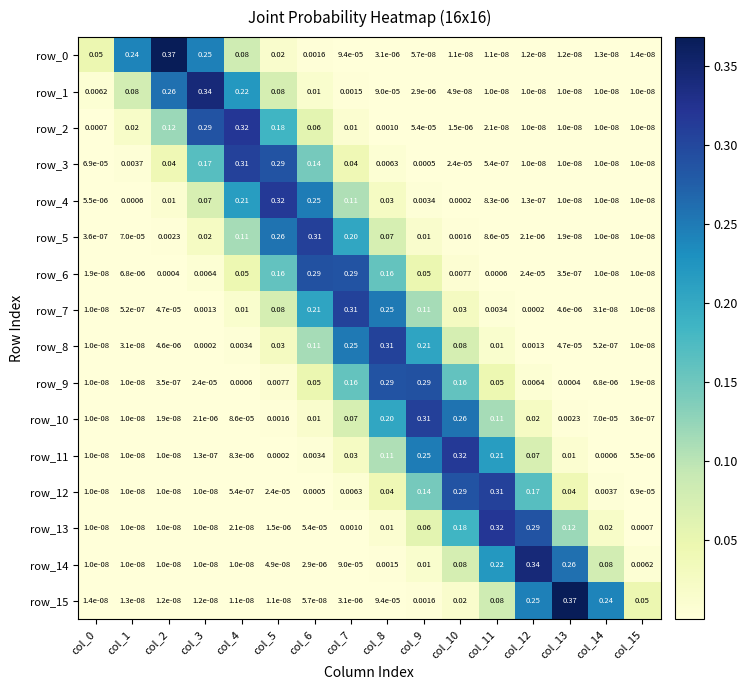

Which has a higher value, col_3 or col_1?

col_3